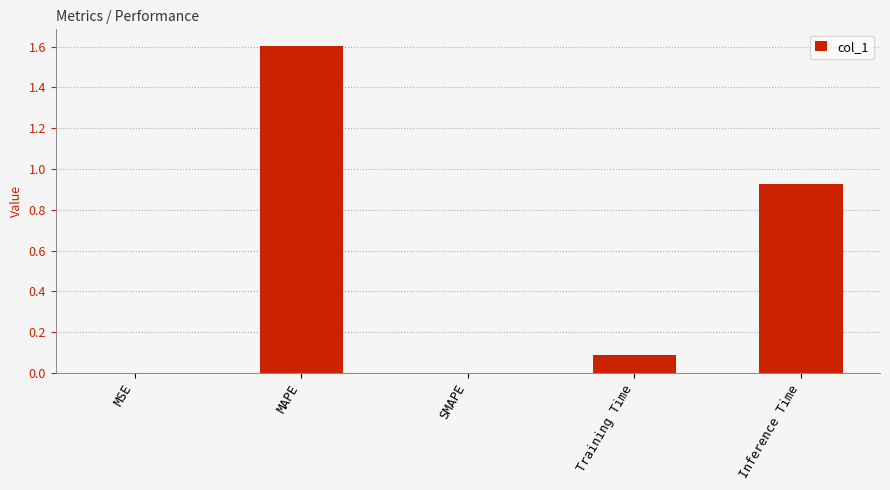

The value at Training Time is 0.1. True or false?

True